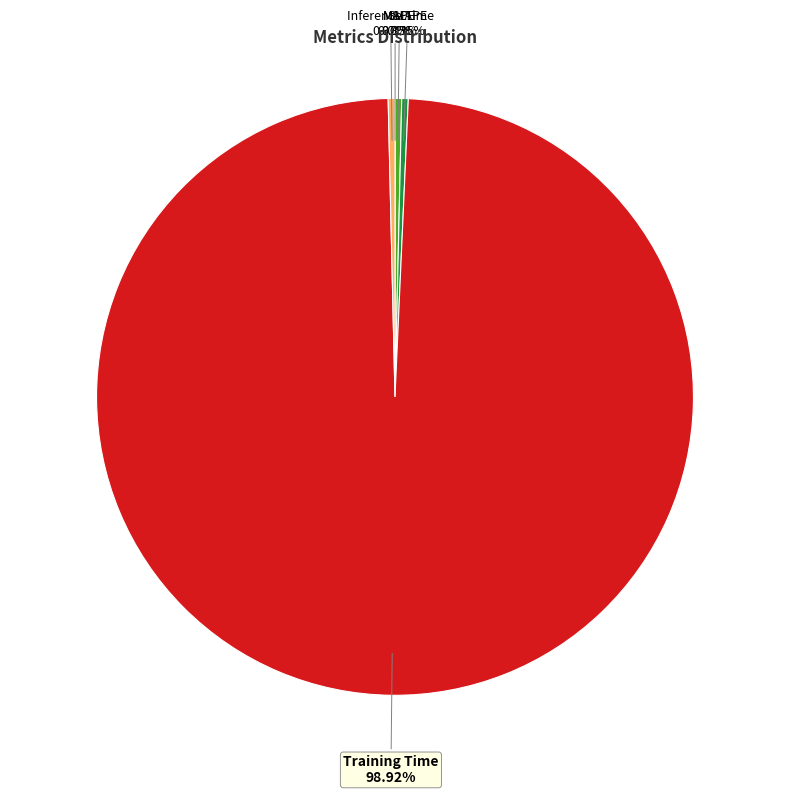

Combined, do MAPE and SMAPE account for over 50%?

No